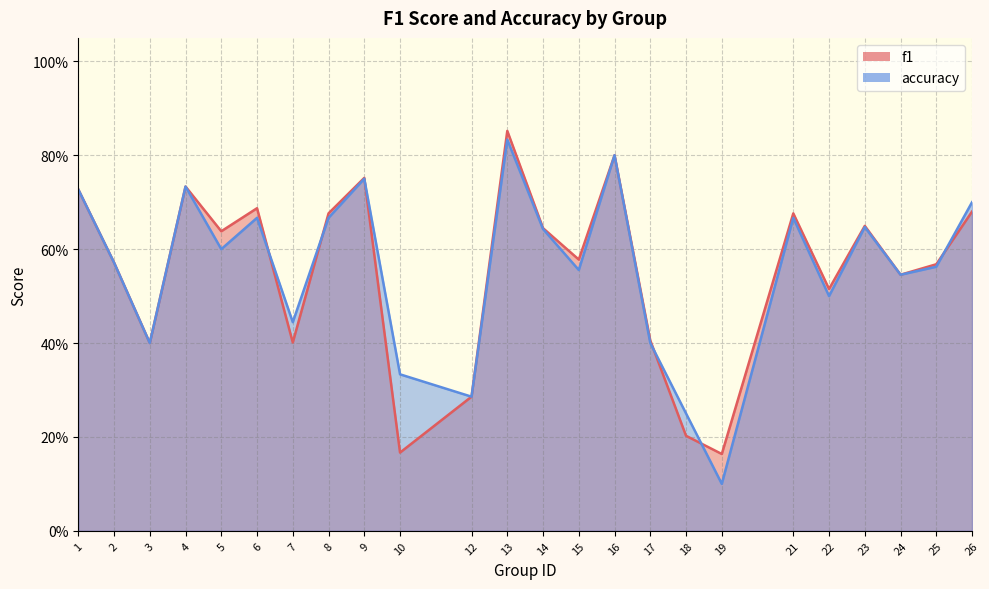

What is the difference between the maximum and minimum values in the accuracy series?

0.7